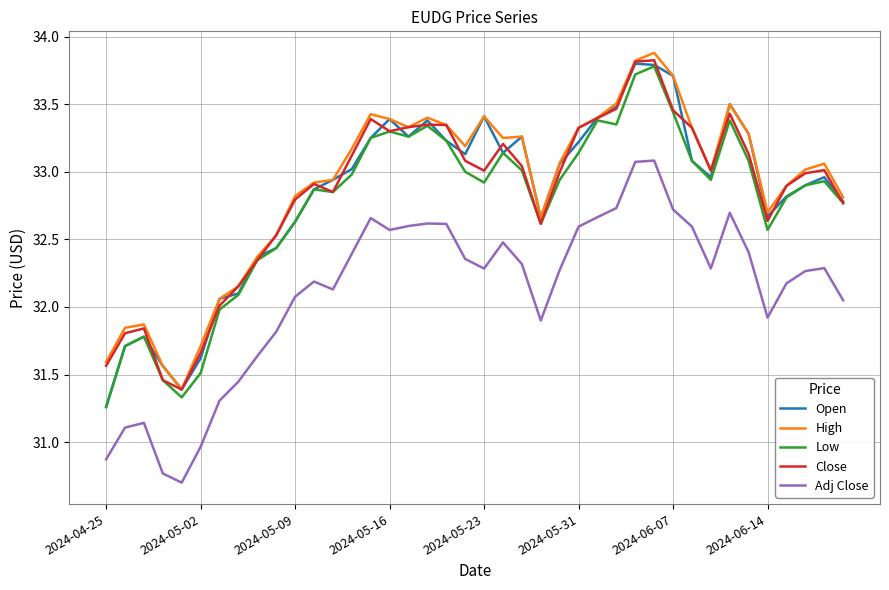

True or false: Close and Adj Close intersect in this chart.

False